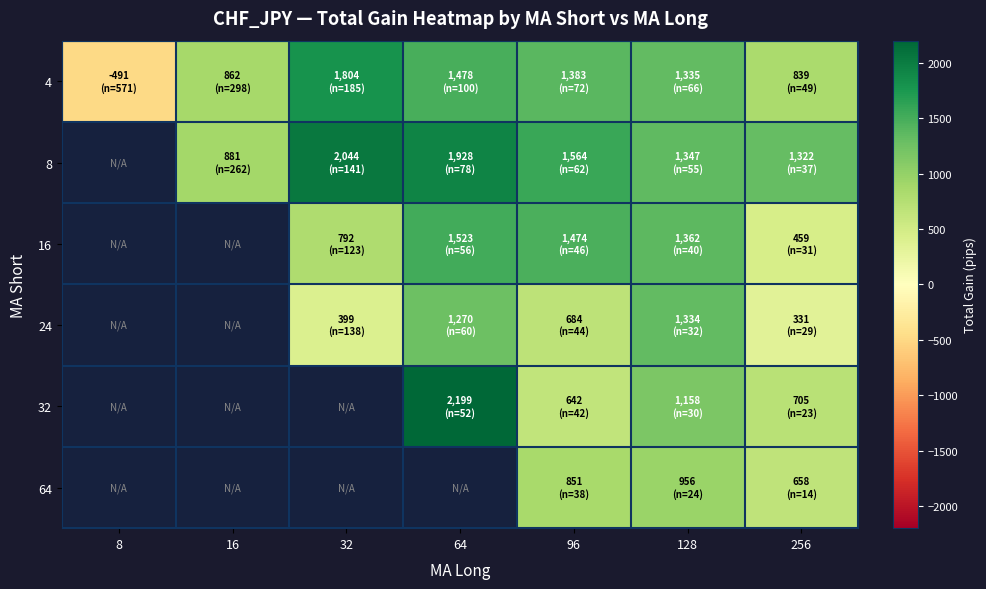

At which label does 24 first exceed 331?

32